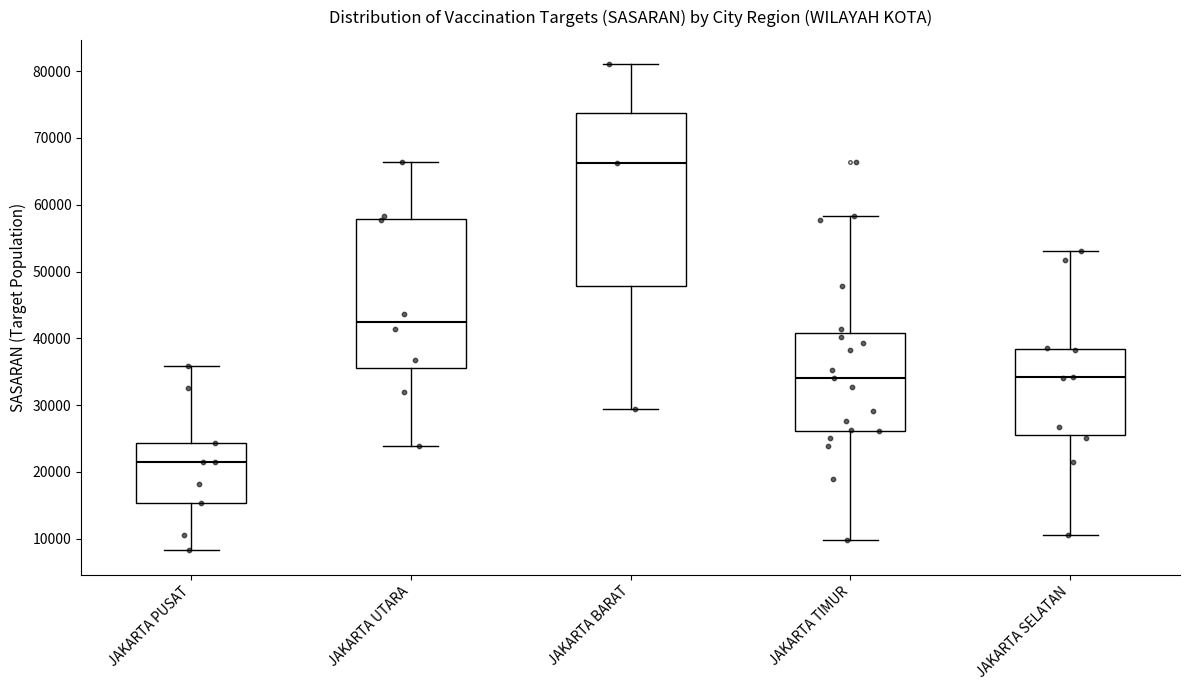

Which box is the tallest, from its lower edge to its upper edge?

JAKARTA BARAT